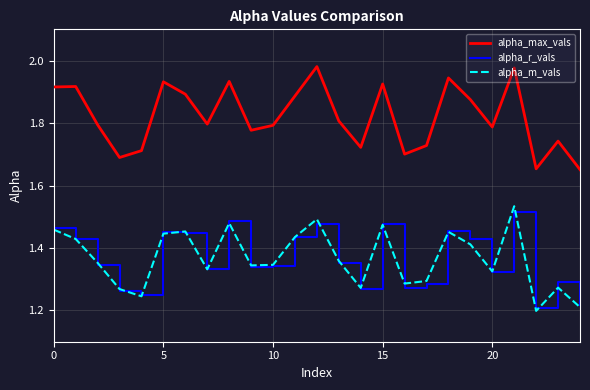

True or false: alpha_r_vals and alpha_max_vals intersect in this chart.

False